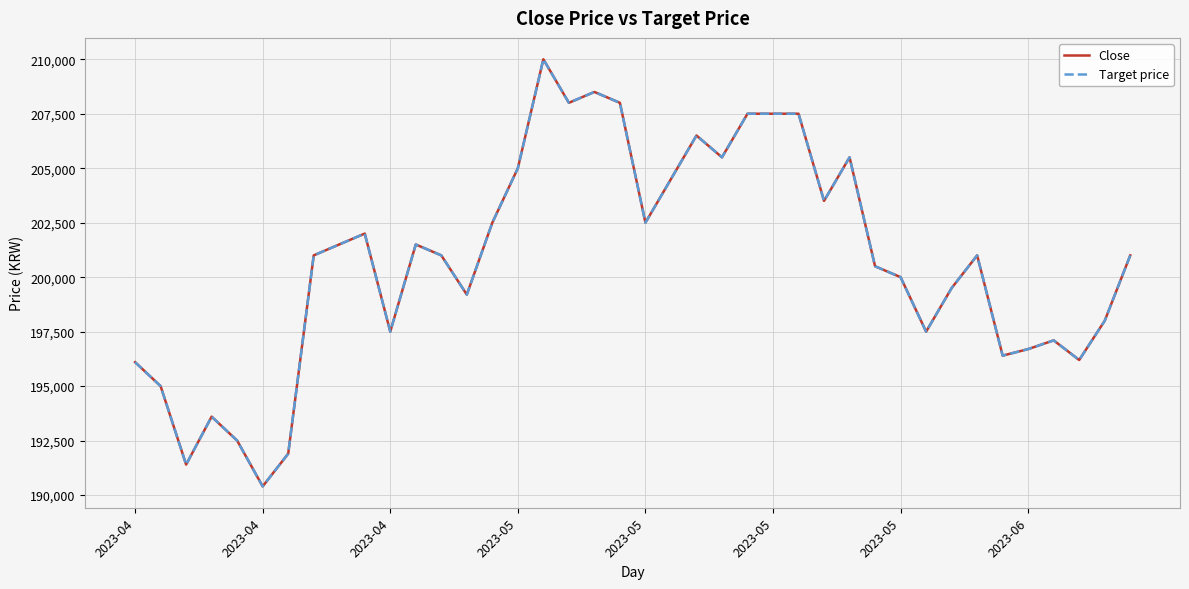

What is the highest value of the Target price series?

210000